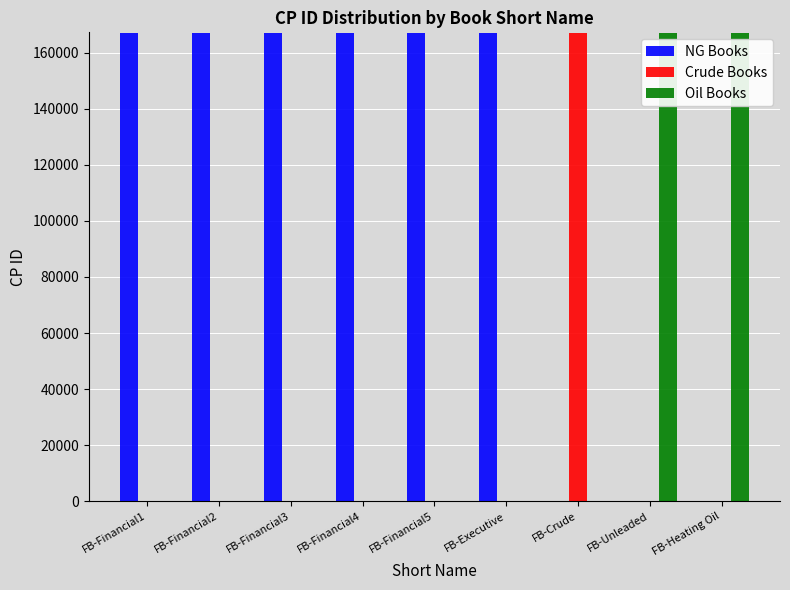

How many distinct data groups are displayed?

3